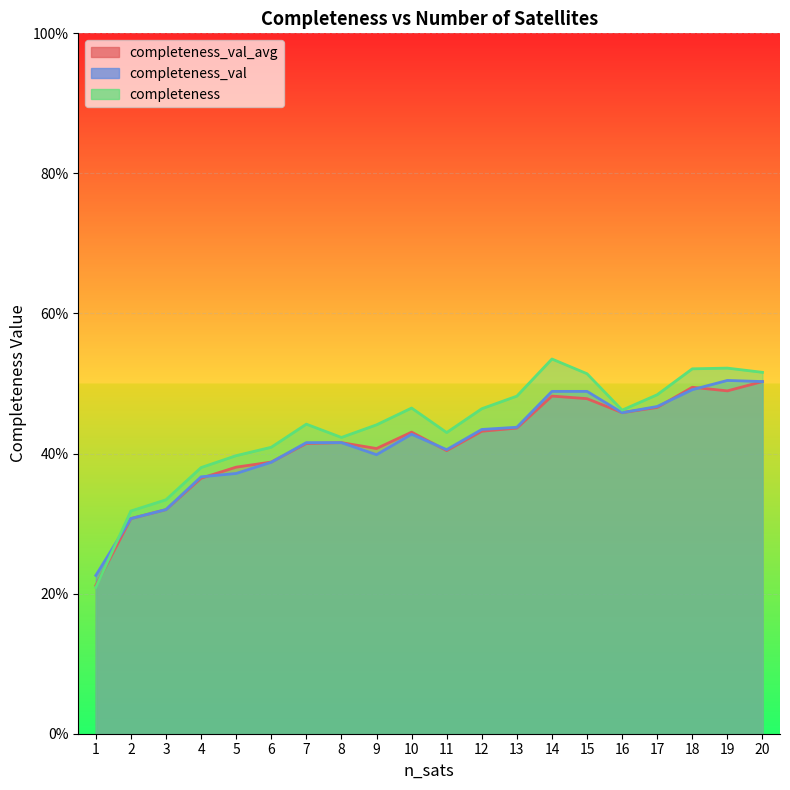

What is the maximum value for completeness_val?

0.5